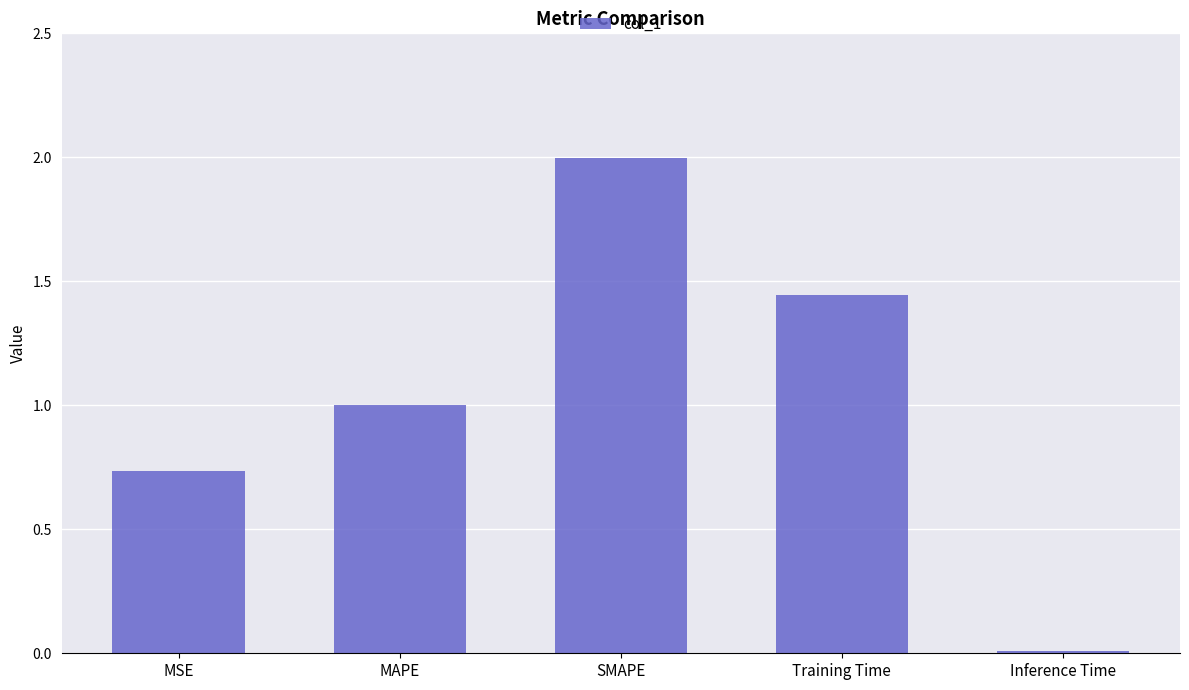

Rank the categories by value from highest to lowest.

SMAPE, Training Time, MAPE, MSE, Inference Time